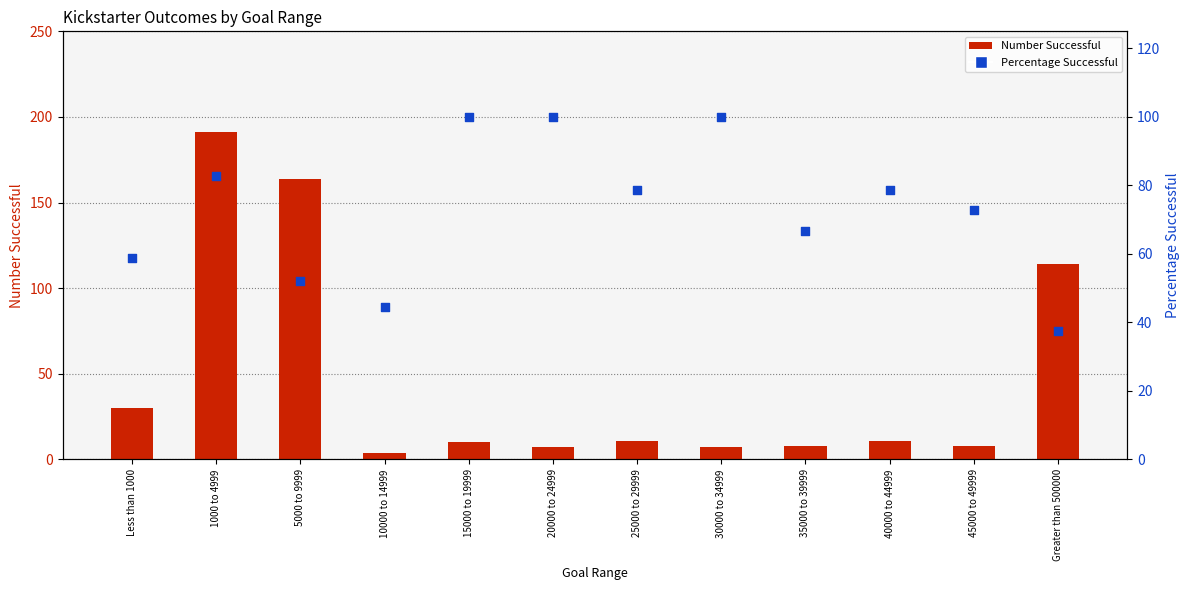

Is the value of Number Successful at 10000 to 14999 greater than the value of Percentage Successful at 1000 to 4999?

No